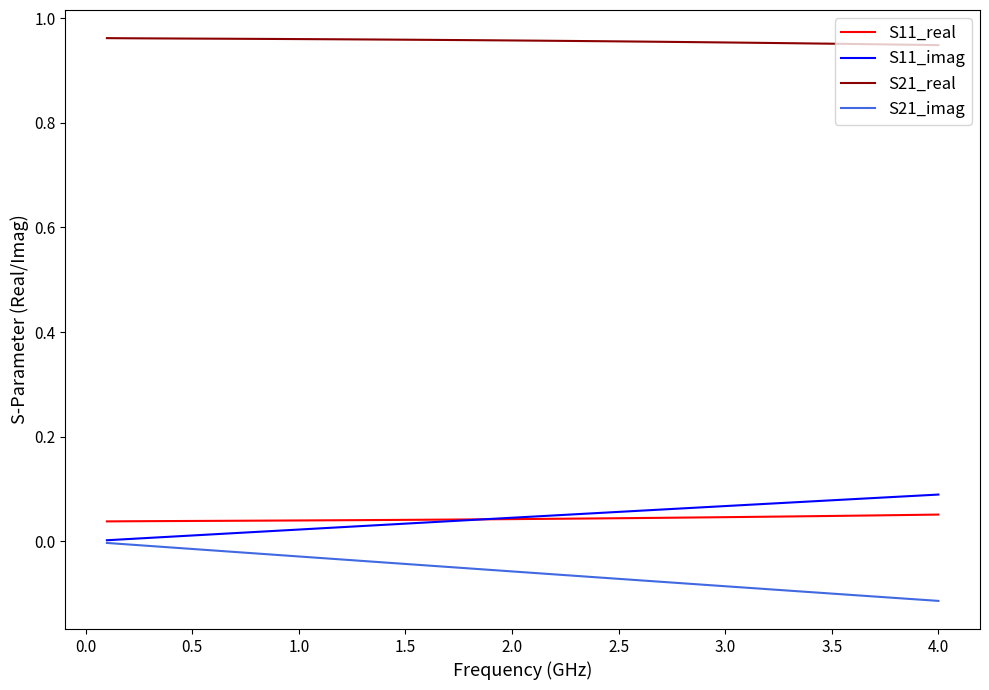

True or false: S21_imag and S21_real cross at least once.

False